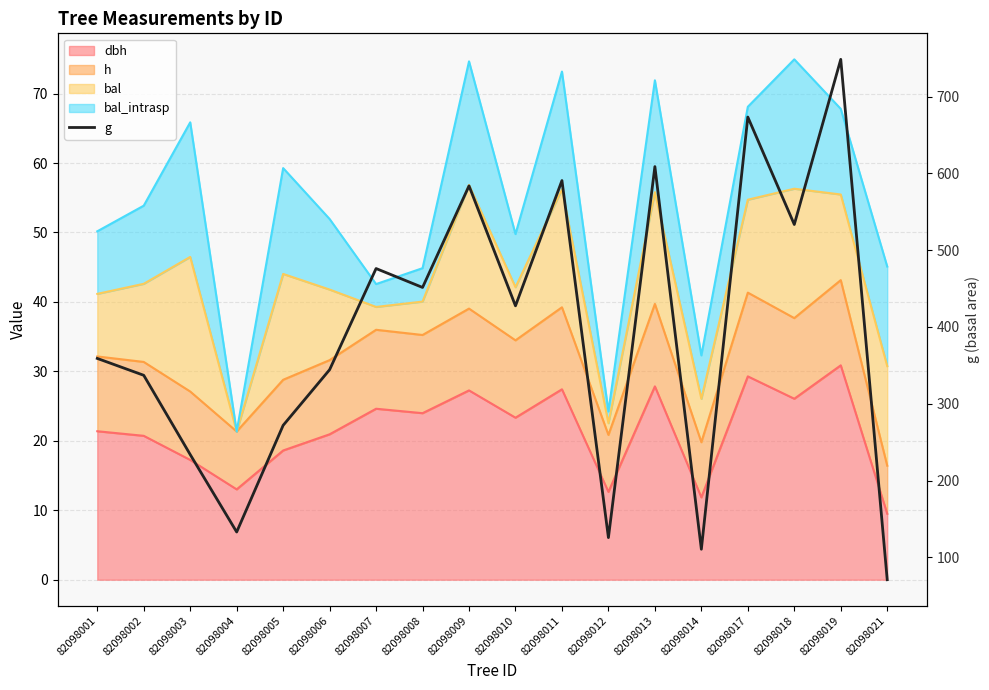

Where is the first local maximum?

82098007